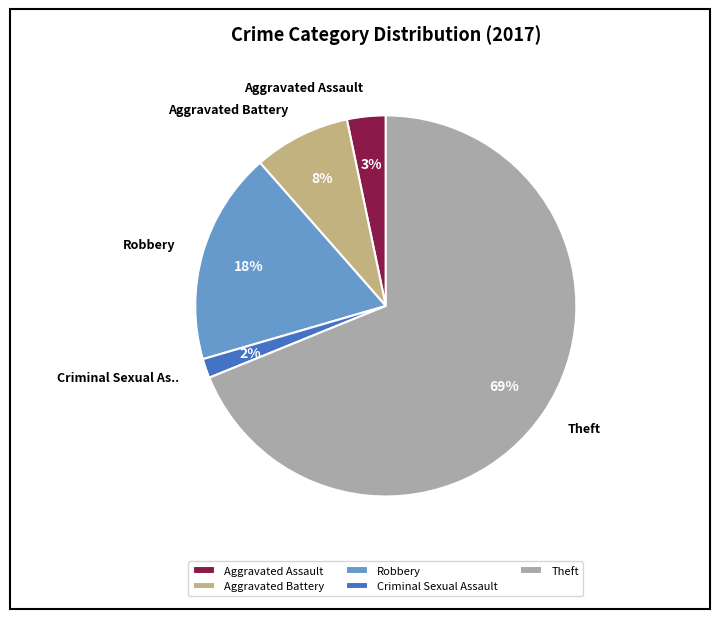

Does any single category account for the majority?

Yes